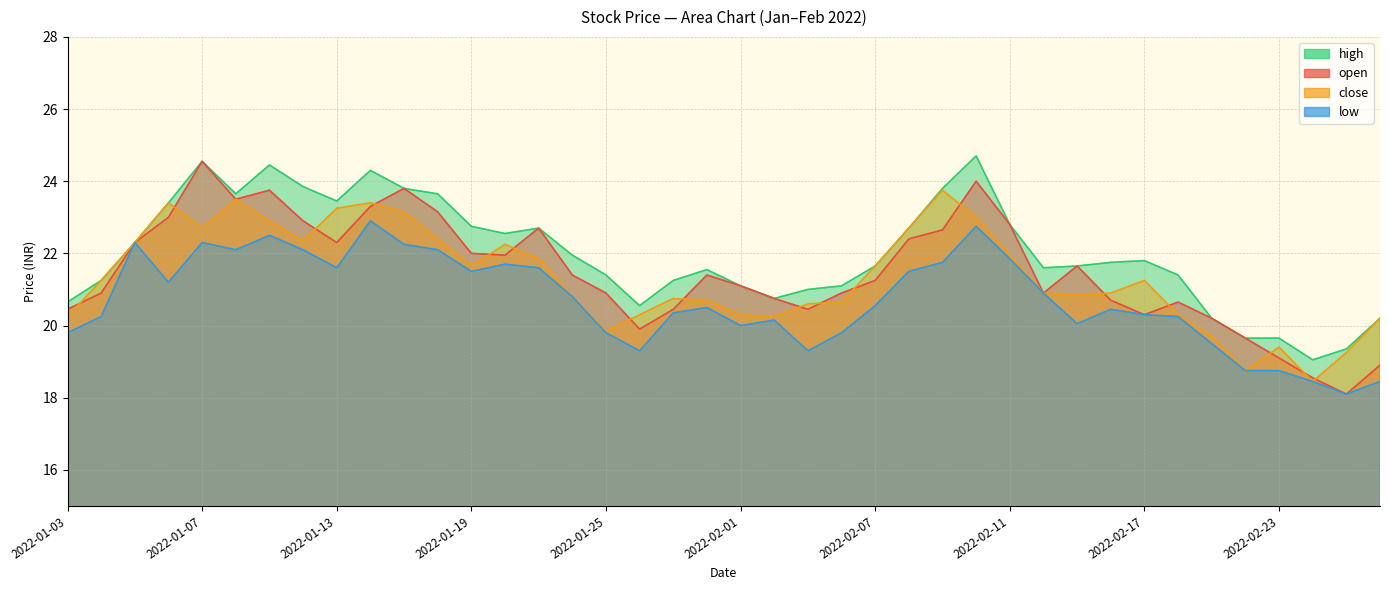

Where does the high series first go above 21?

2022-01-04